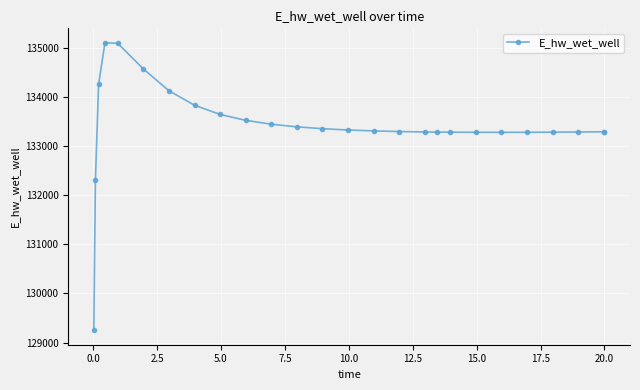

Count the number of categories in the chart.

26